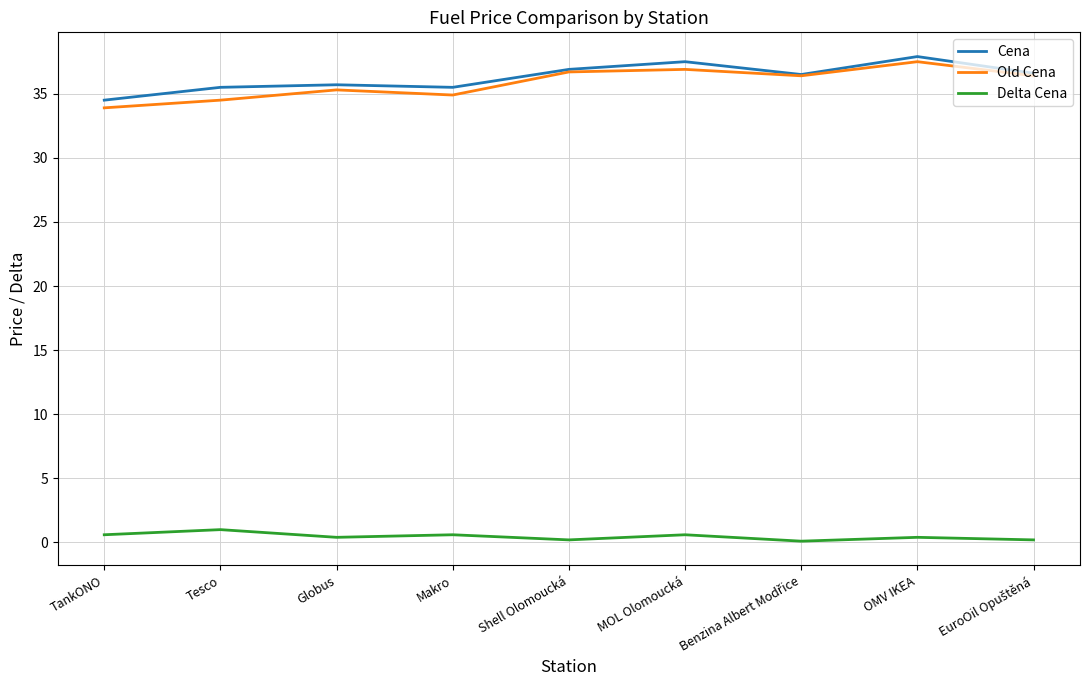

True or false: Delta Cena and Cena intersect in this chart.

False